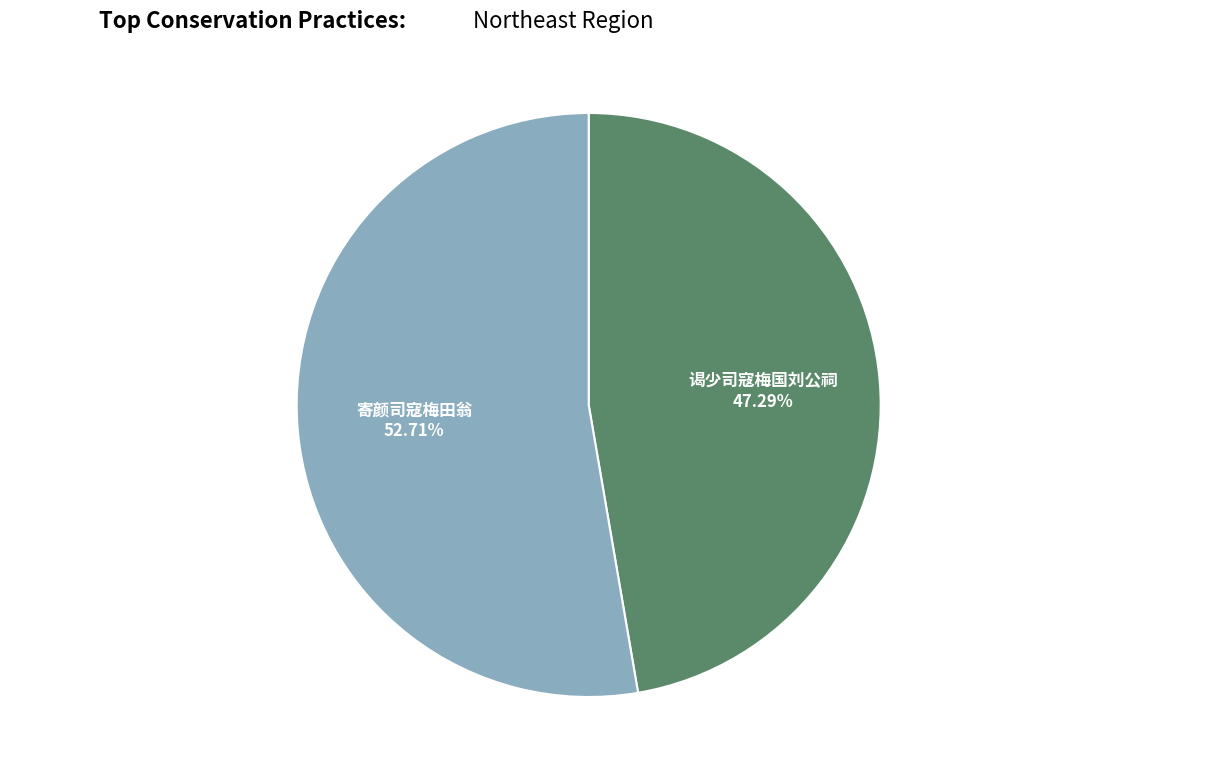

Count the number of slices in the pie.

2